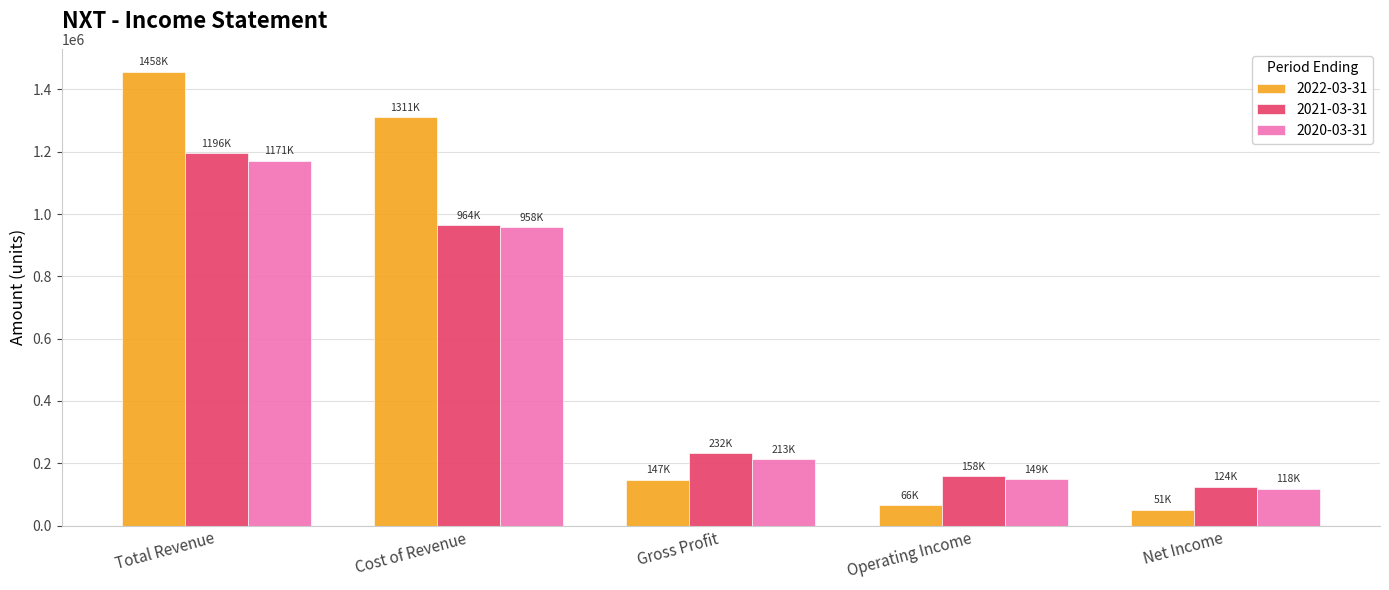

Which series has the largest total across all categories?

2022-03-31